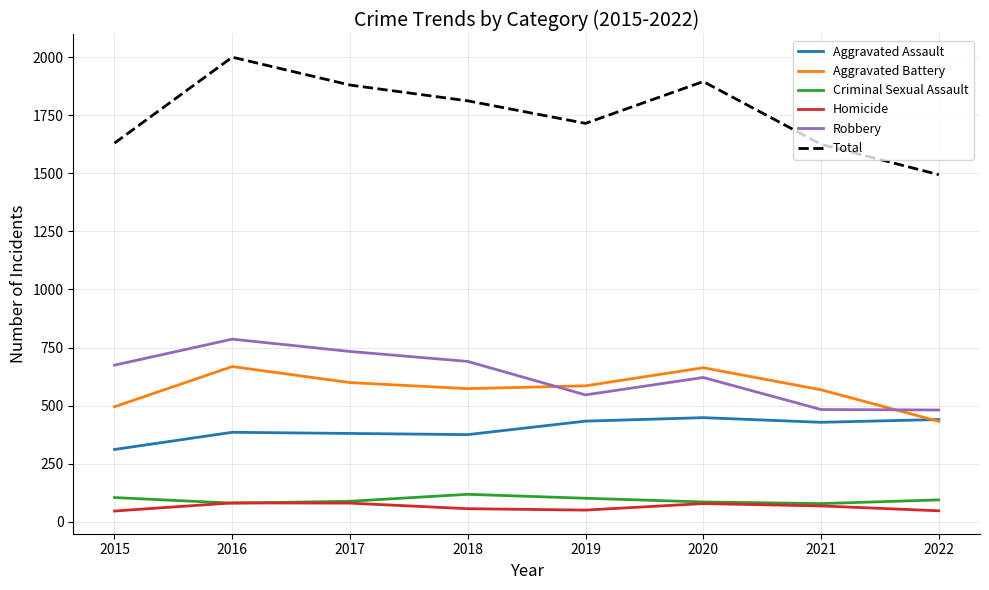

What are all the series names shown in the legend?

Aggravated Assault, Aggravated Battery, Criminal Sexual Assault, Homicide, Robbery, Total